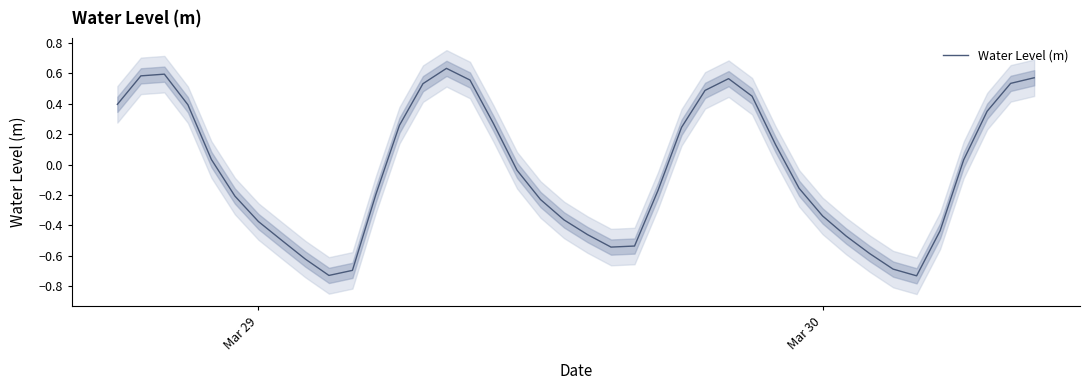

At which label does the data first exceed 0?

Mar 29